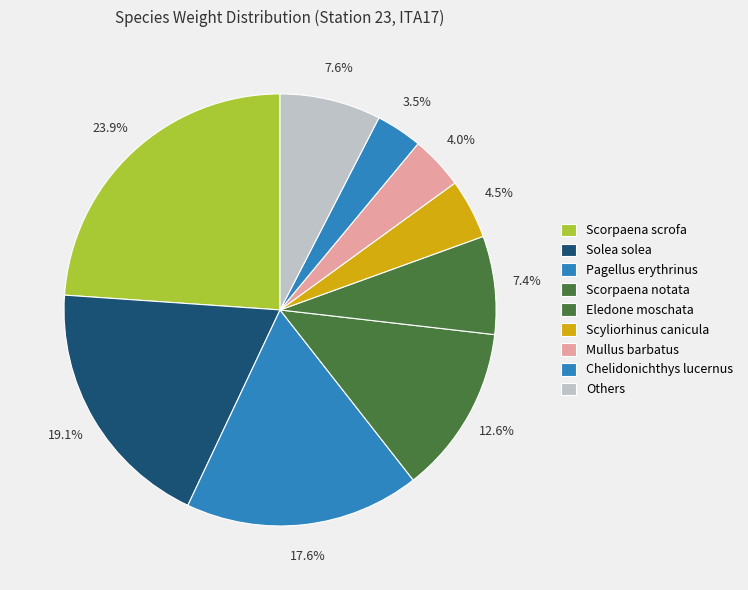

Count the number of slices in the pie.

9